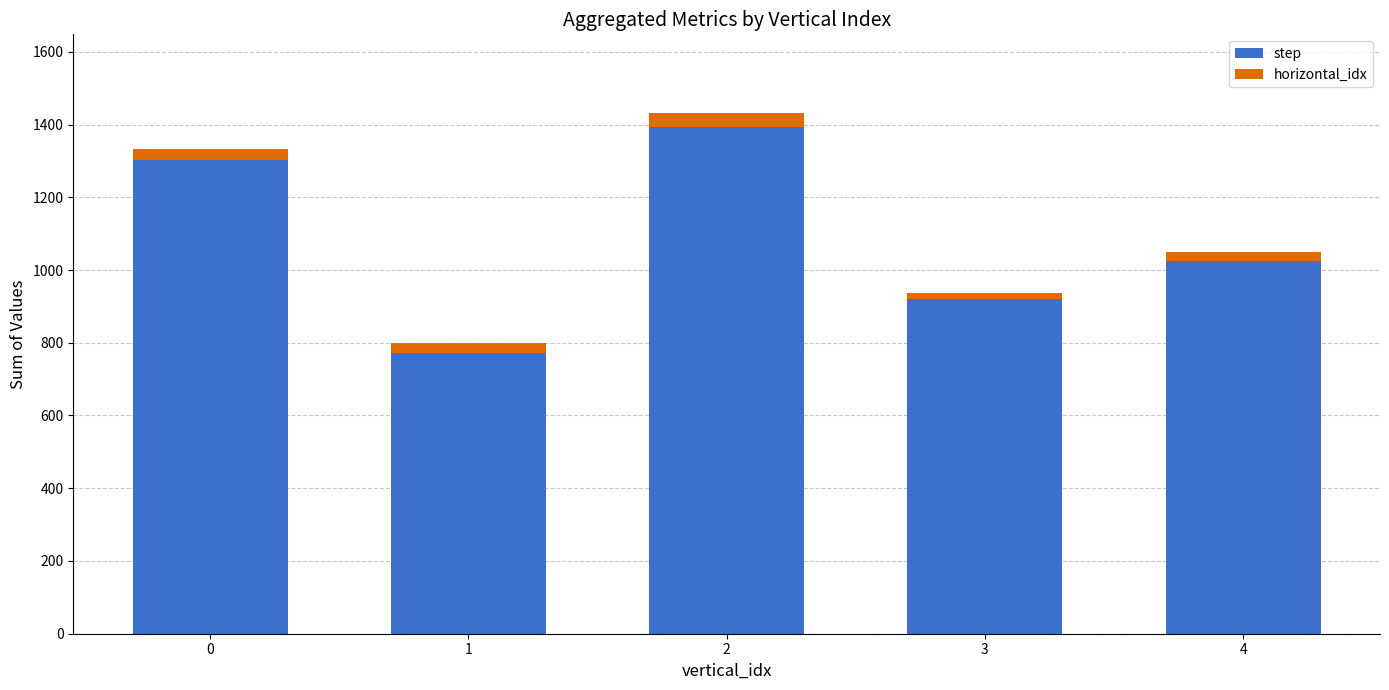

What is the average value of the step series?

1082